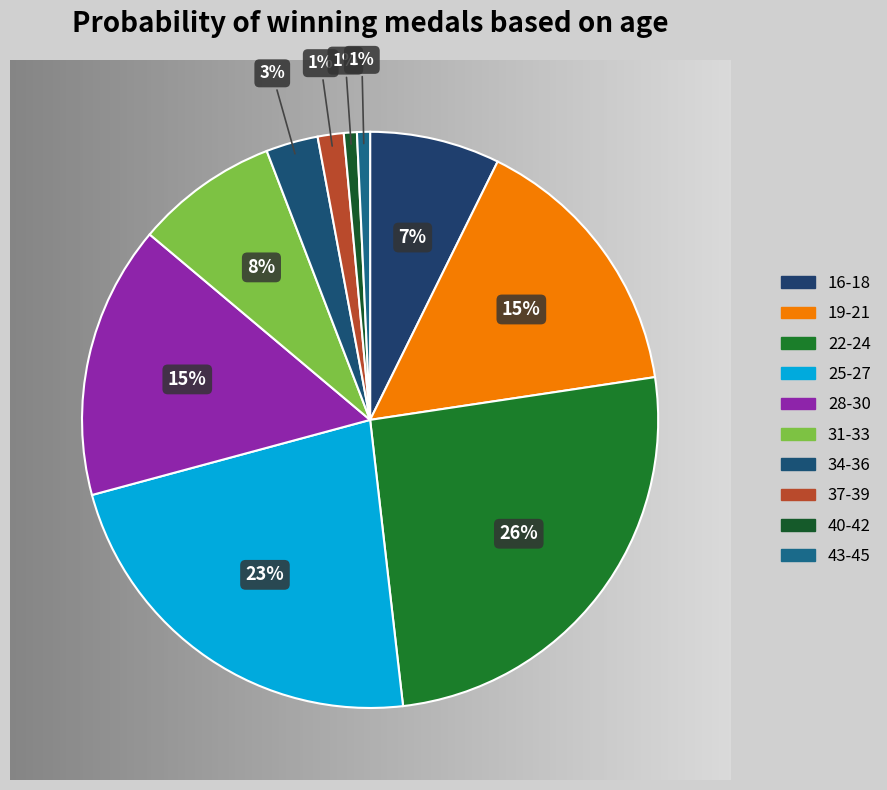

Is it true that 37-39 is 11% of the pie?

False